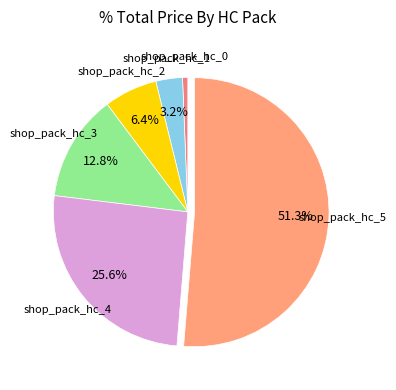

True or false: shop_pack_hc_0 accounts for 11% of the total.

False